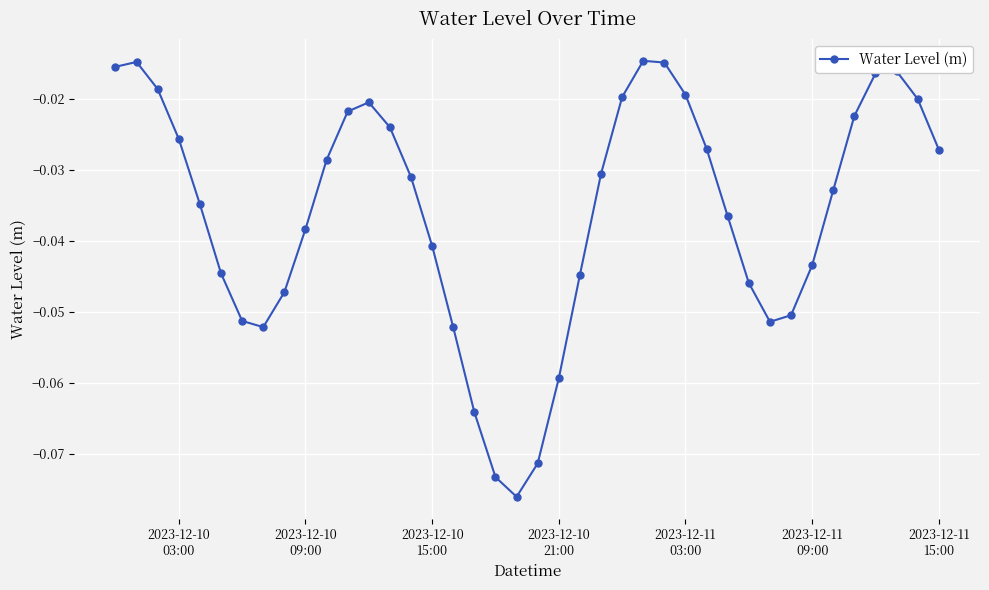

True or false: there are more than 0 points higher than both neighbors.

True